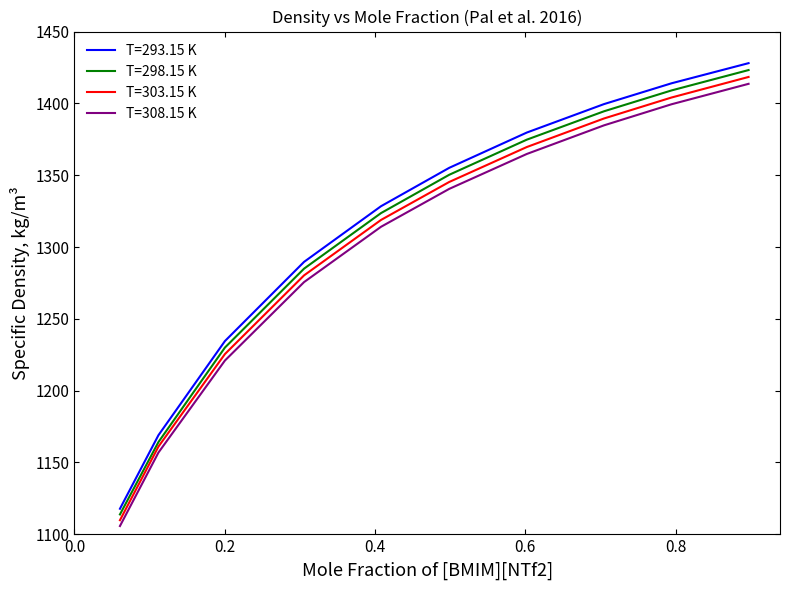

Does the chart display data point markers on the line(s)?

No